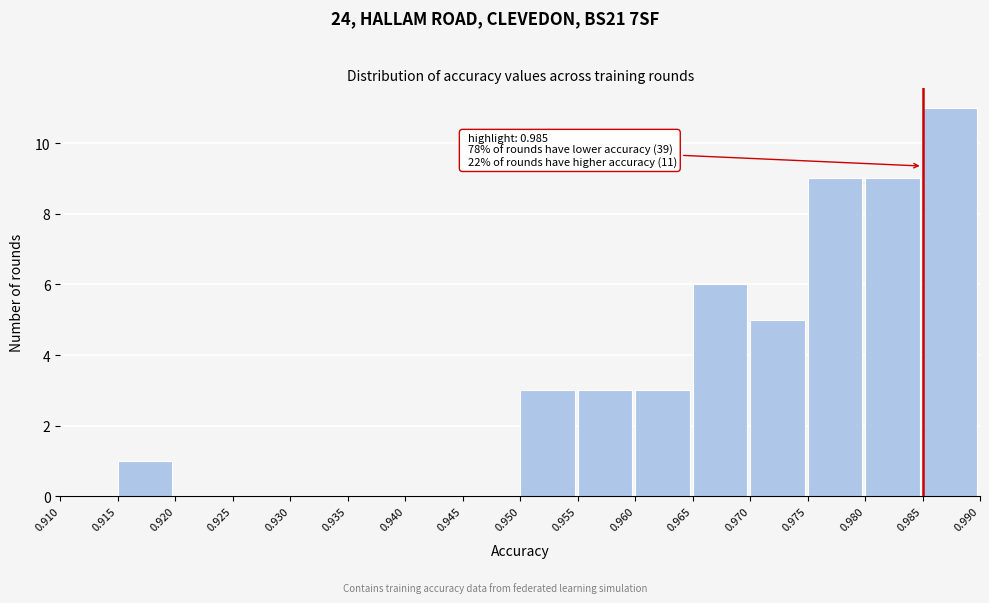

Over which range of the x-axis is the bar tallest?

0.985 to 0.990